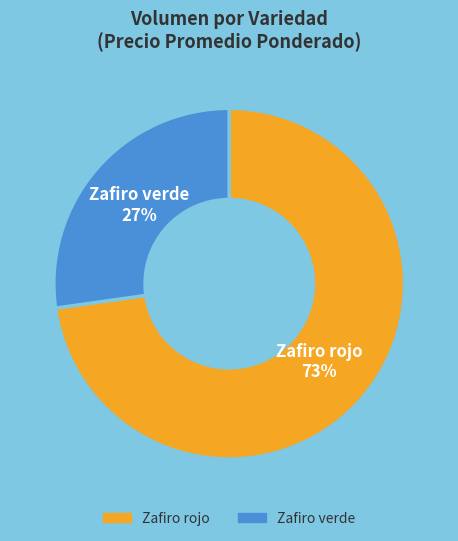

To the nearest percent, what is the combined percentage of Zafiro verde and Zafiro rojo?

100%